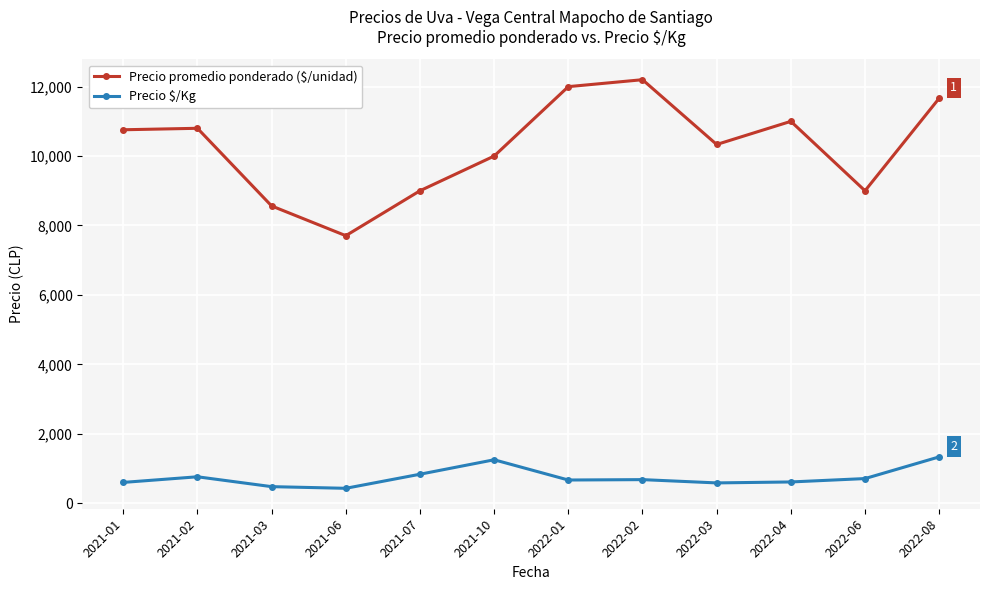

What is the label of the 2nd point from the left?

2021-02